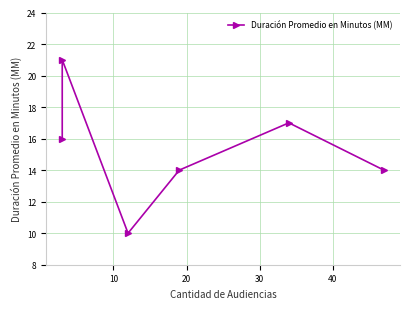

How many lines are shown in the chart?

1